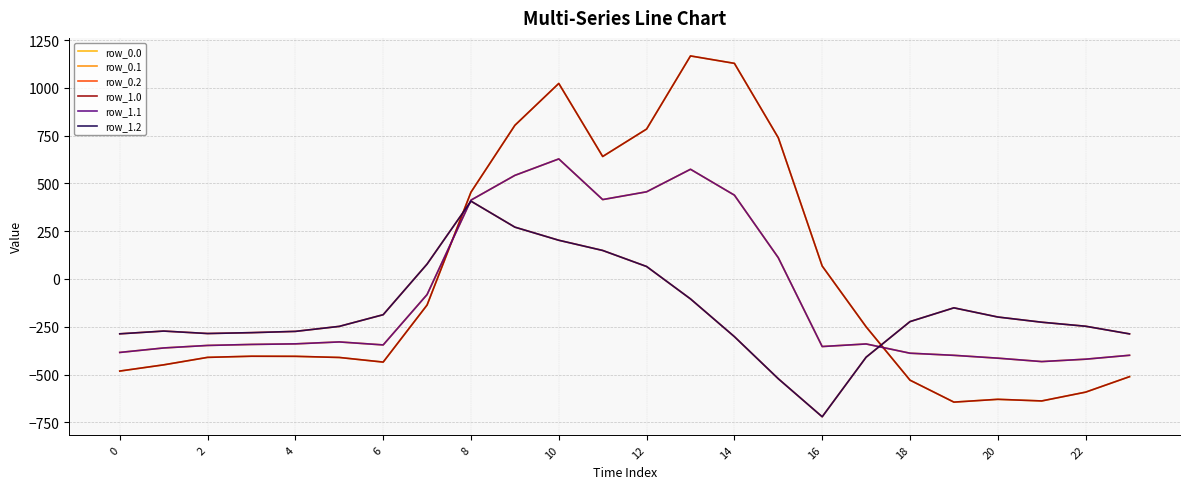

What is the greatest value displayed?

1167.2